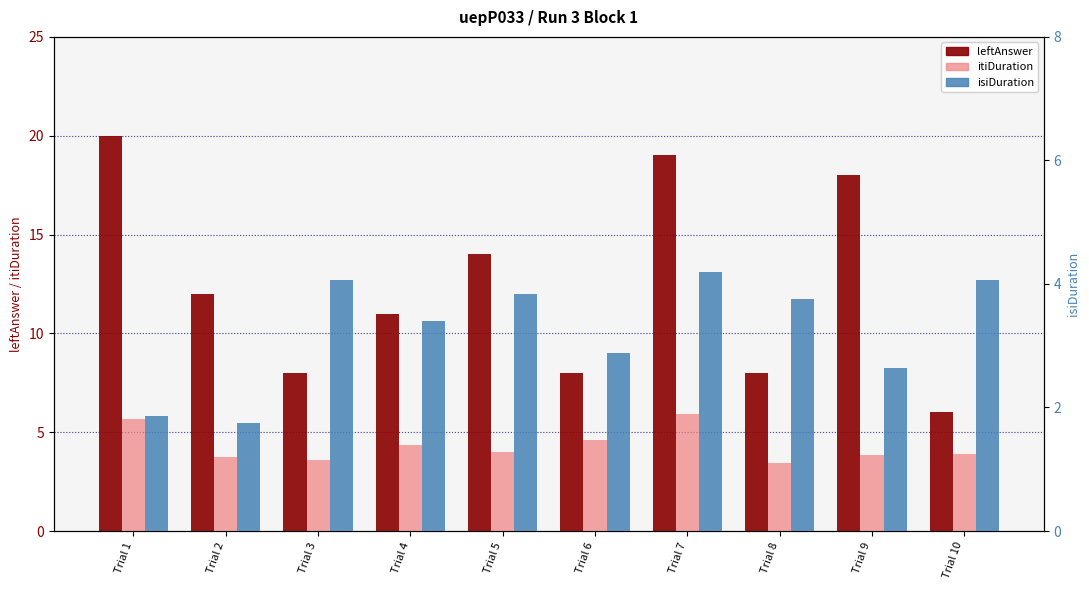

True or false: isiDuration has a value of 1.2 at Trial 5.

False